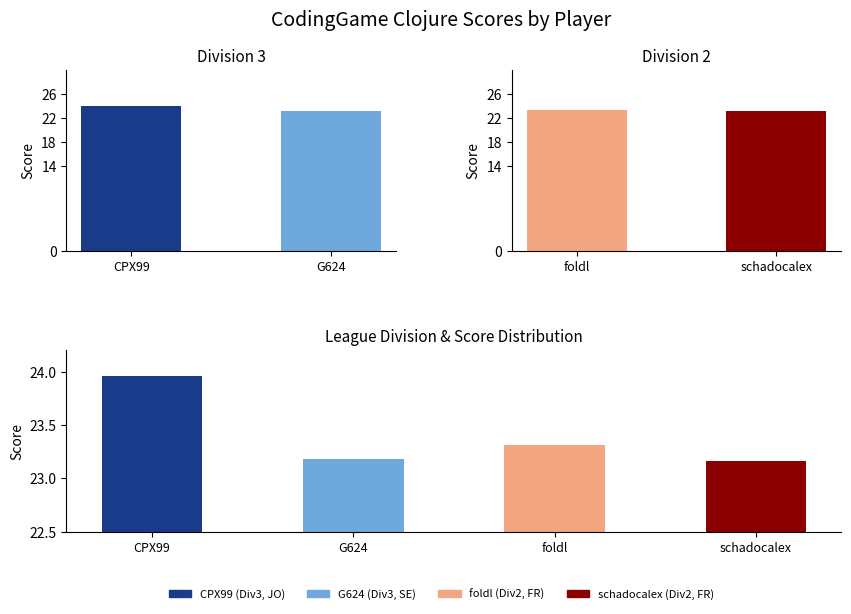

What position from the left is G624?

2